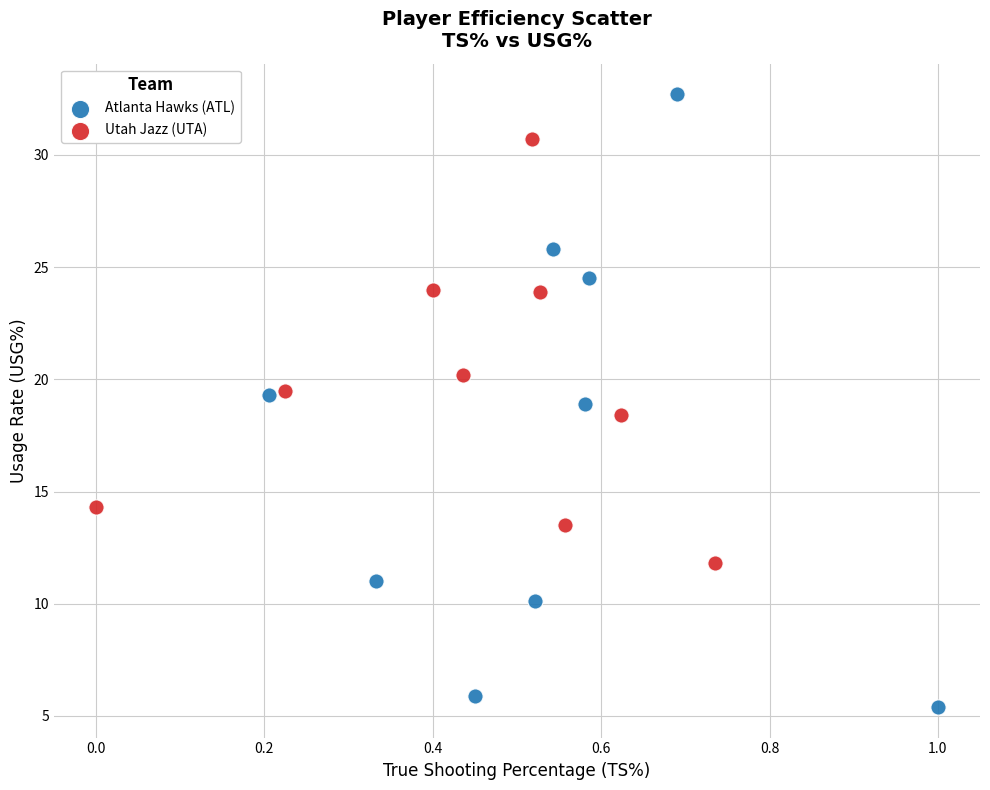

What are all the series names shown in the legend?

Atlanta Hawks (ATL), Utah Jazz (UTA)